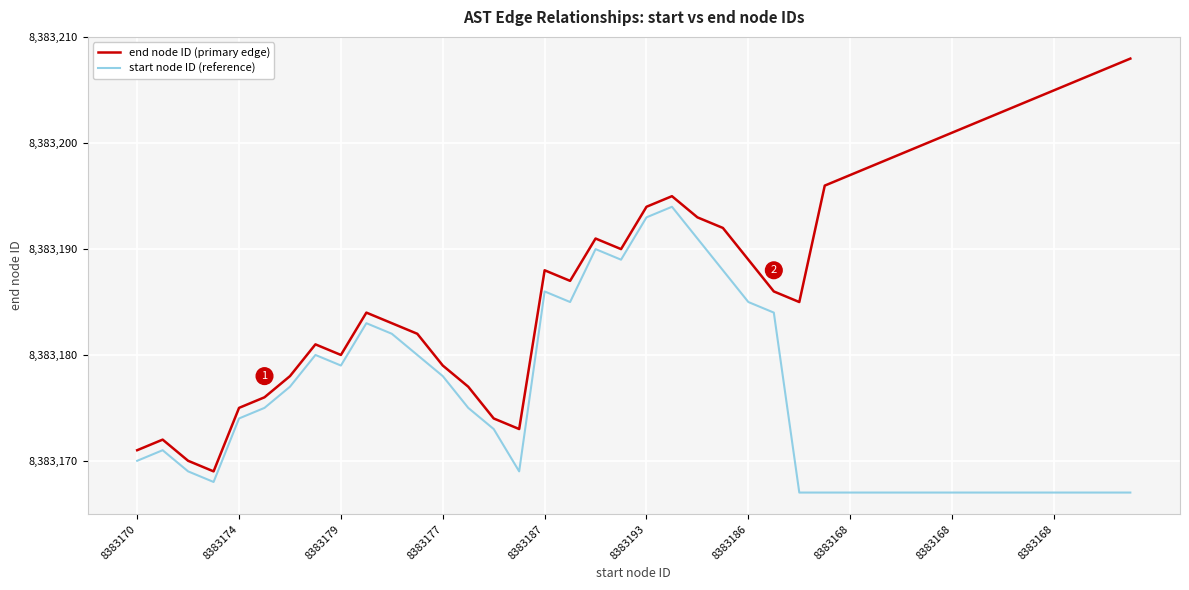

Which series has the largest total across all categories?

end node ID (primary edge)